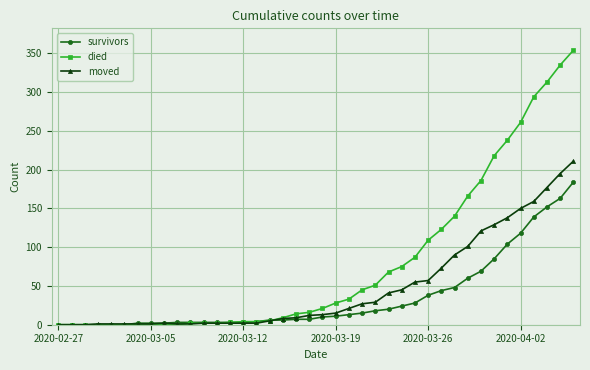

True or false: moved has more than 0 points higher than both neighbors.

True